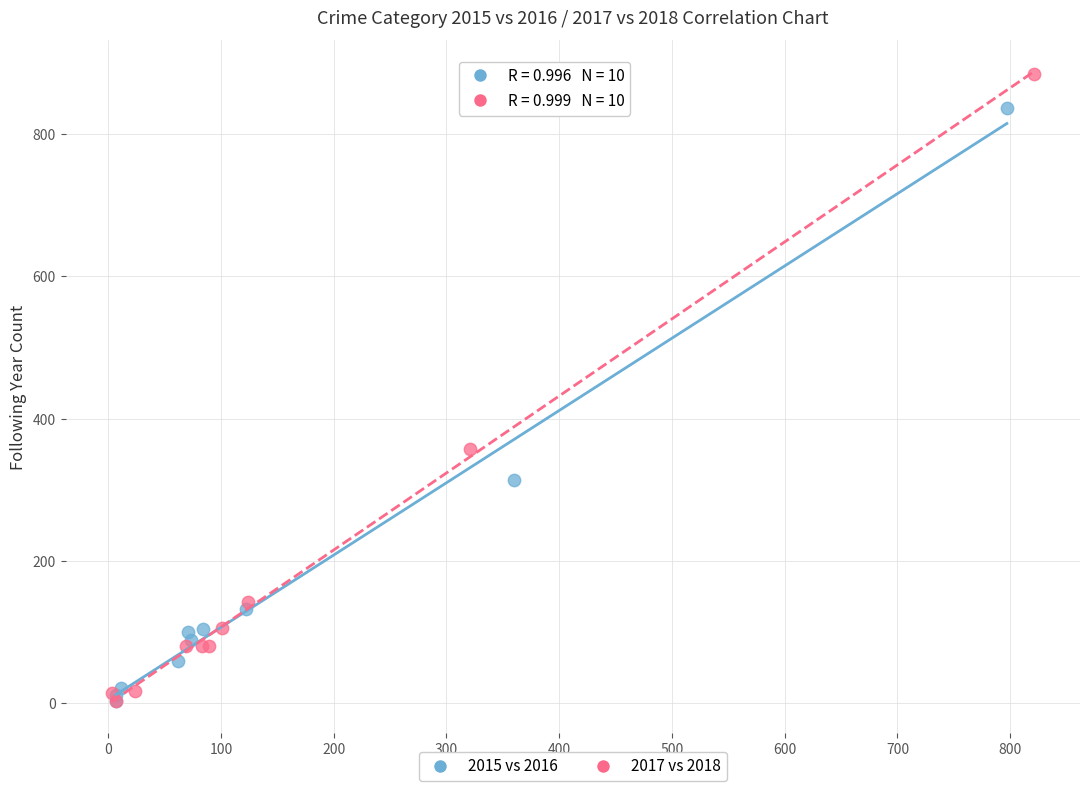

Which series reaches the maximum Y coordinate?

2017 vs 2018